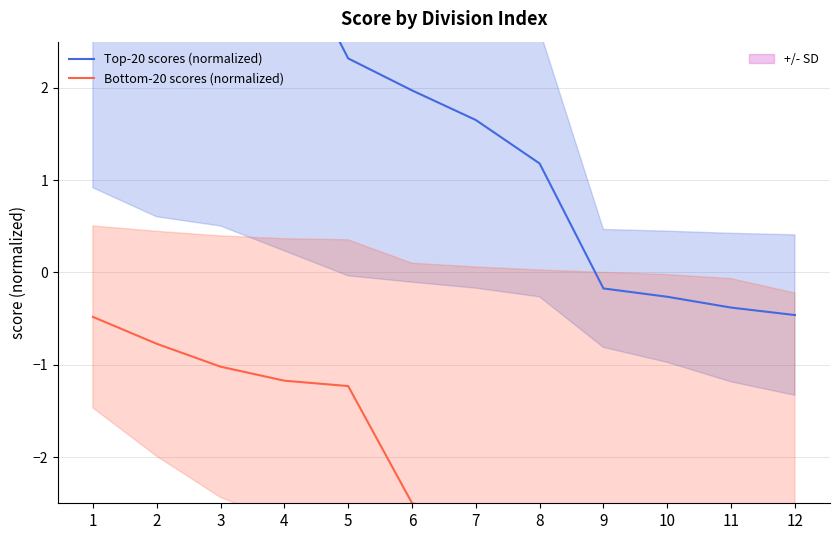

What is the minimum value shown in the chart?

-4.1